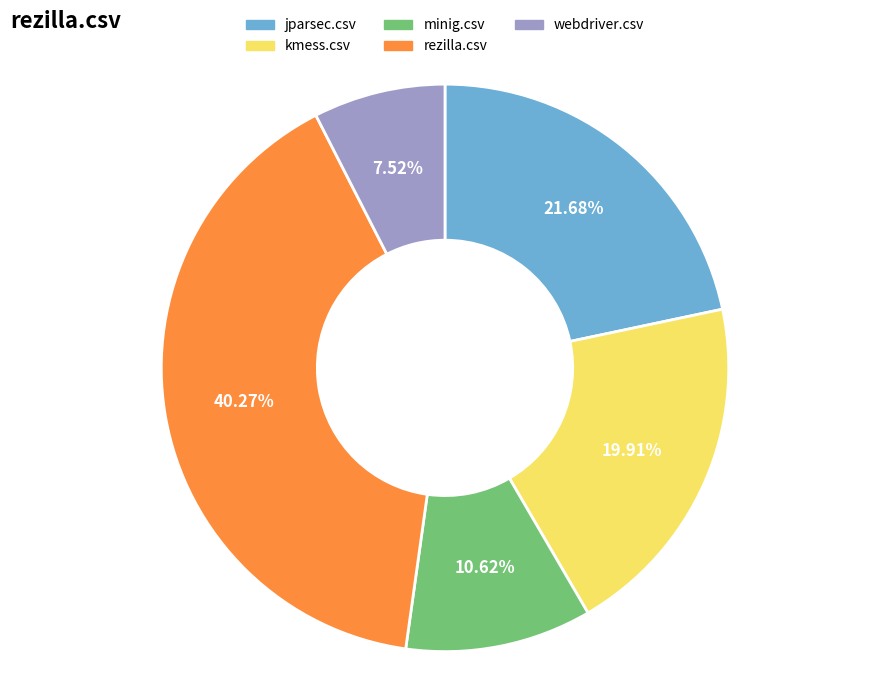

What percentage is the jparsec.csv slice, to the nearest percent?

22%